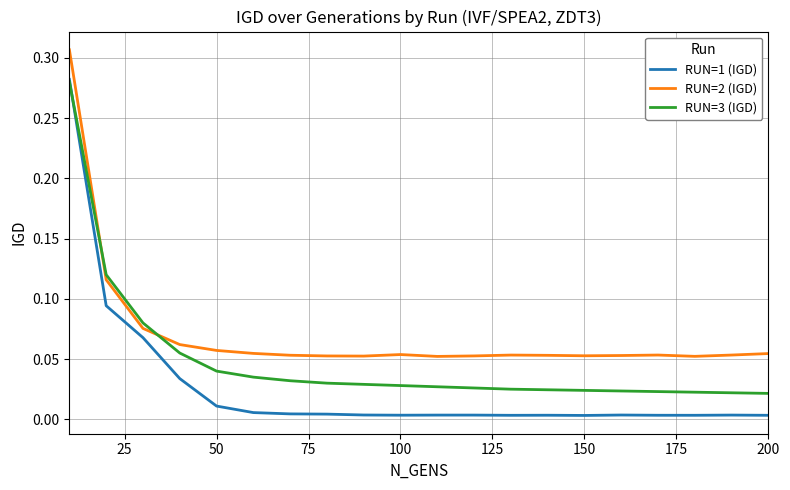

After their last crossing, which series has the higher values: RUN=2 (IGD) or RUN=3 (IGD)?

RUN=2 (IGD)